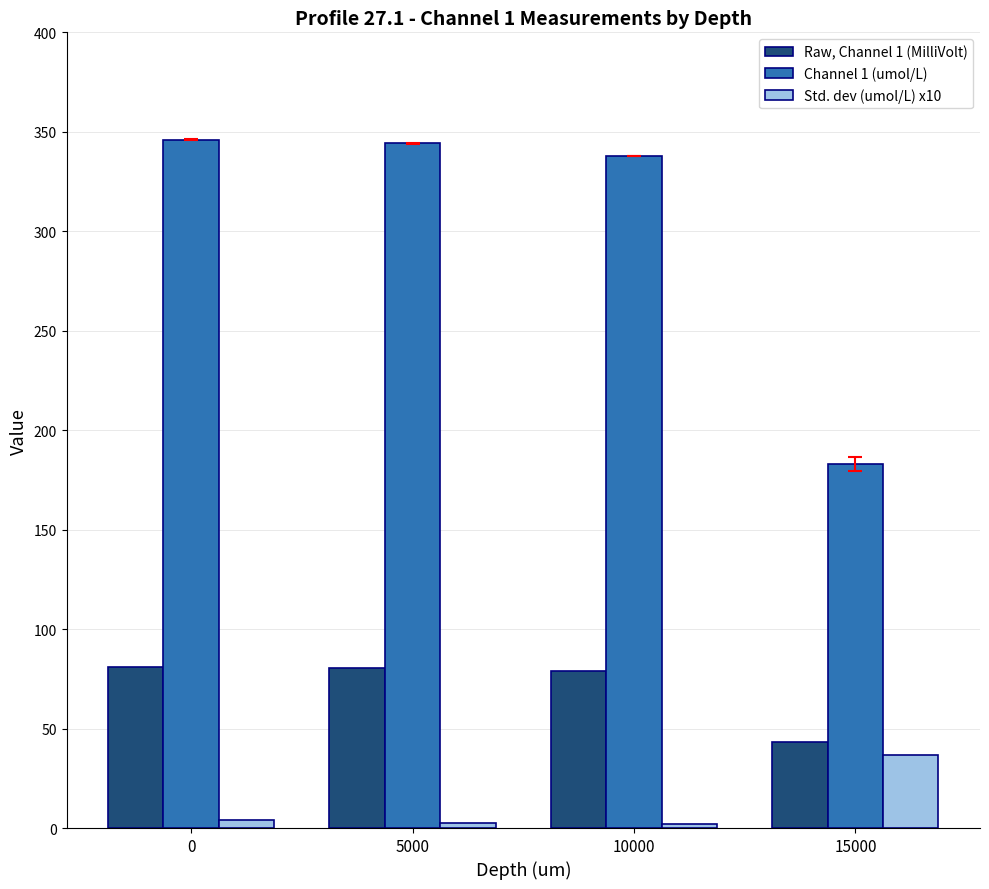

What is the minimum value shown in the chart?

2.2